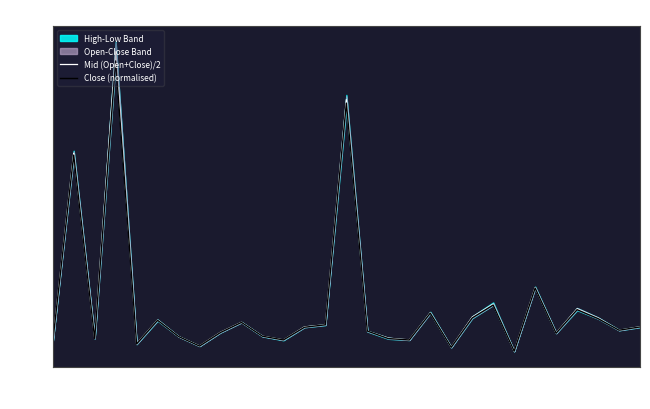

What is the average value of the Close (normalised) series?

-0.9